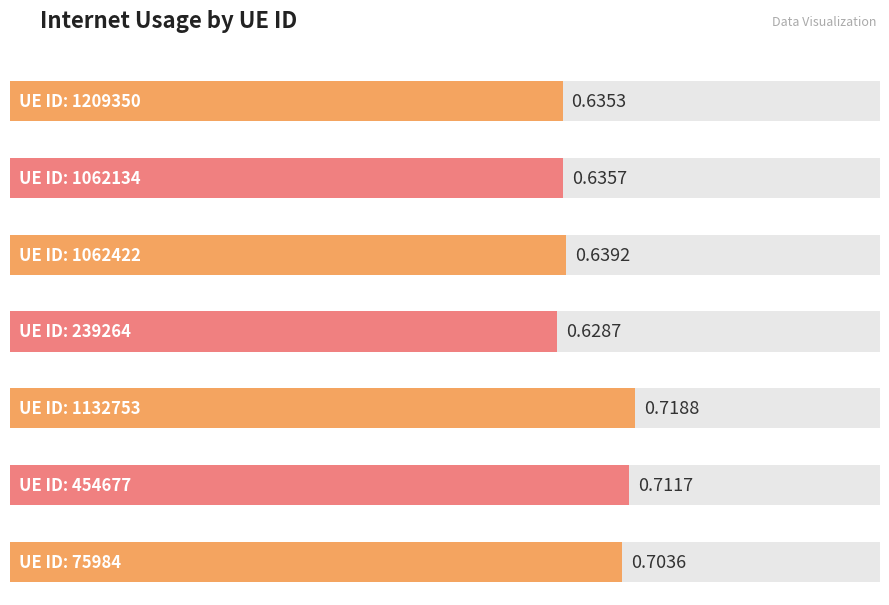

Rank the categories by value from lowest to highest.

239264, 1209350, 1062134, 1062422, 75984, 454677, 1132753